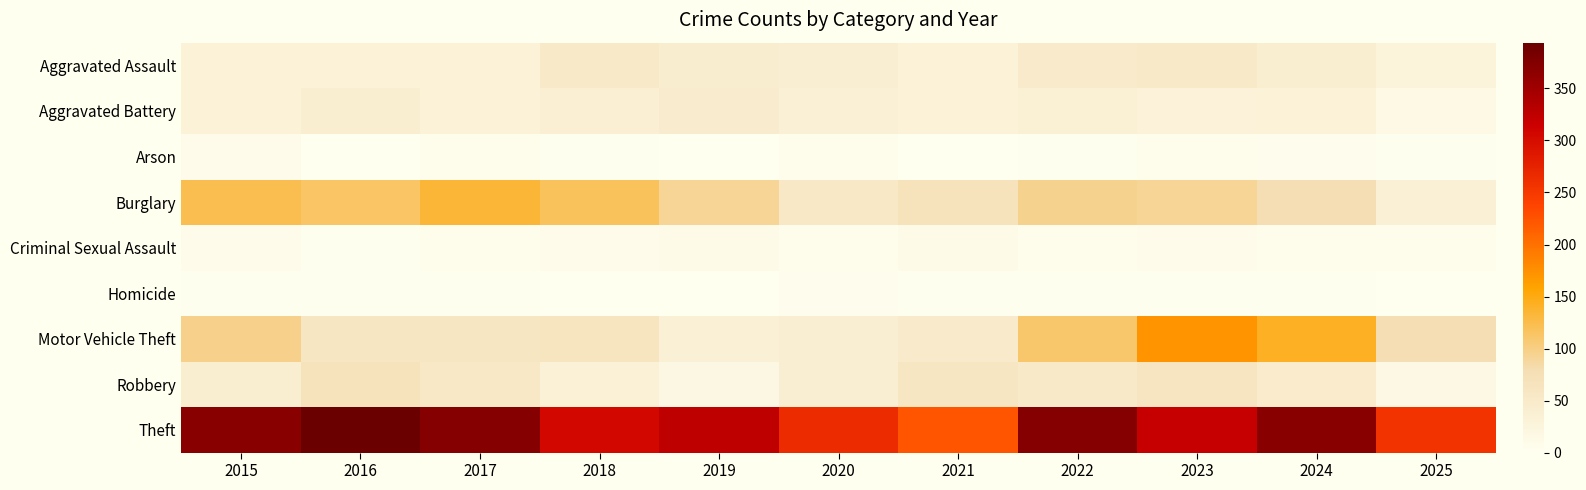

Which label corresponds to the smallest value in the chart?

2021